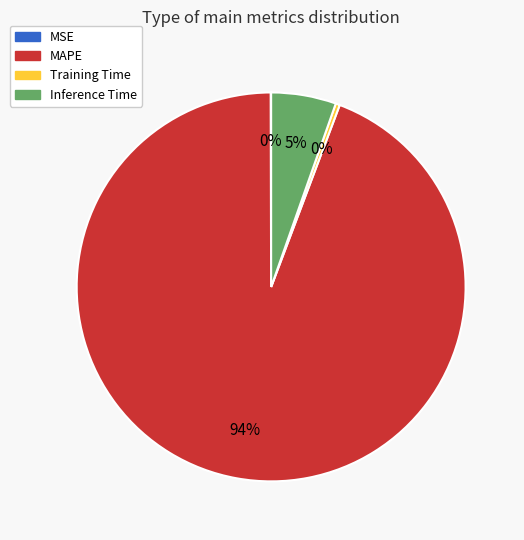

Which category has the biggest portion of the pie?

MAPE